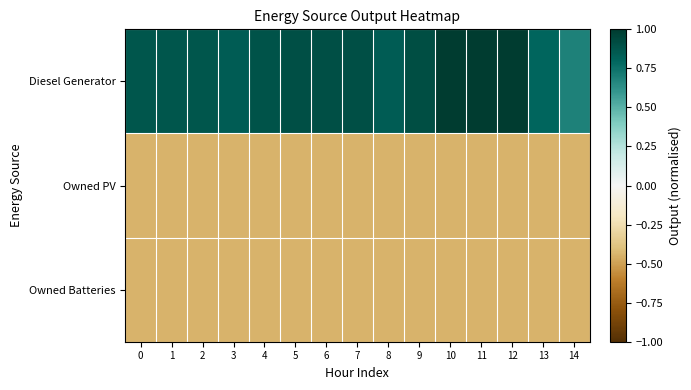

Reading left to right, list all the values displayed in this chart.

Diesel Generator: 0=0.9	1=0.9	2=0.9	3=0.8	4=0.9	5=0.9	6=0.9	7=0.9	8=0.8	9=0.9	10=1.0	11=1.0	12=1.0	13=0.8	14=0.7
Owned PV: 0=-0.4	1=-0.4	2=-0.4	3=-0.4	4=-0.4	5=-0.4	6=-0.4	7=-0.4	8=-0.4	9=-0.4	10=-0.4	11=-0.4	12=-0.4	13=-0.4	14=-0.4
Owned Batteries: 0=-0.4	1=-0.4	2=-0.4	3=-0.4	4=-0.4	5=-0.4	6=-0.4	7=-0.4	8=-0.4	9=-0.4	10=-0.4	11=-0.4	12=-0.4	13=-0.4	14=-0.4